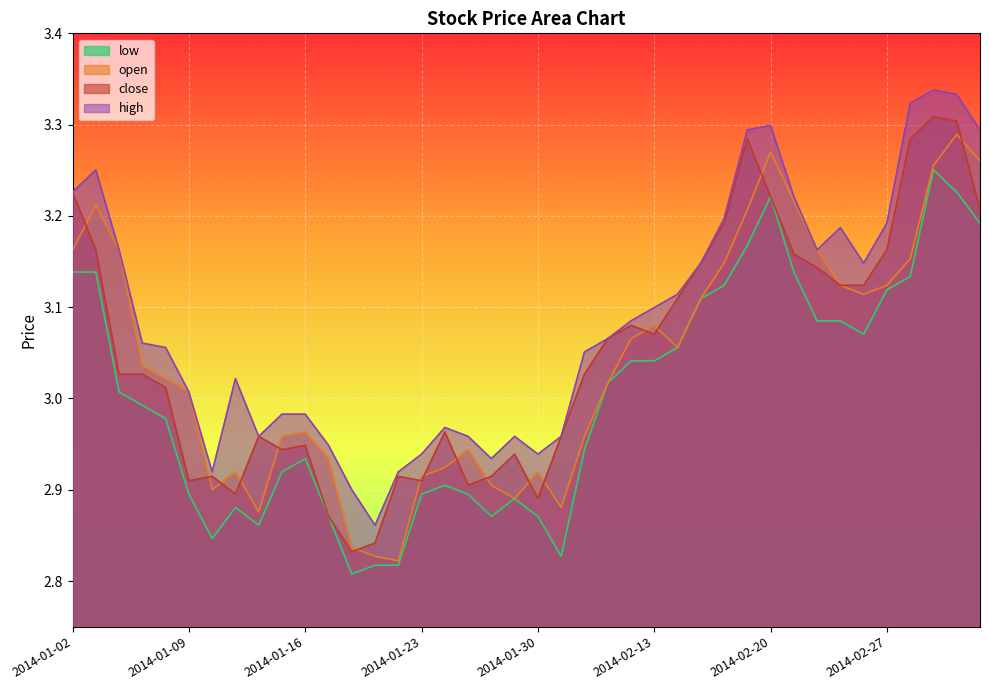

Which series has the largest total across all categories?

high